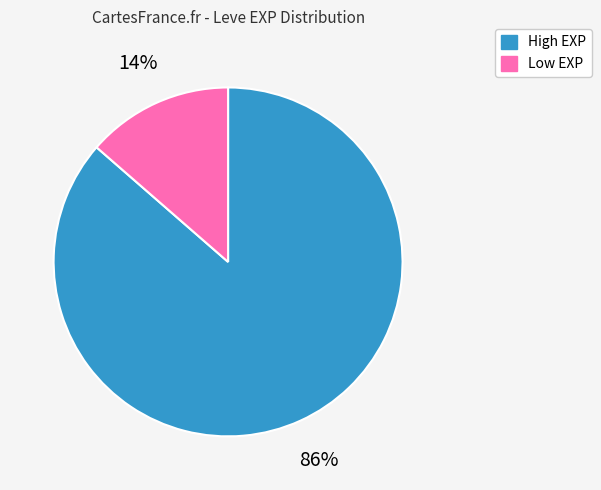

Which category has the smallest portion of the pie?

Low EXP